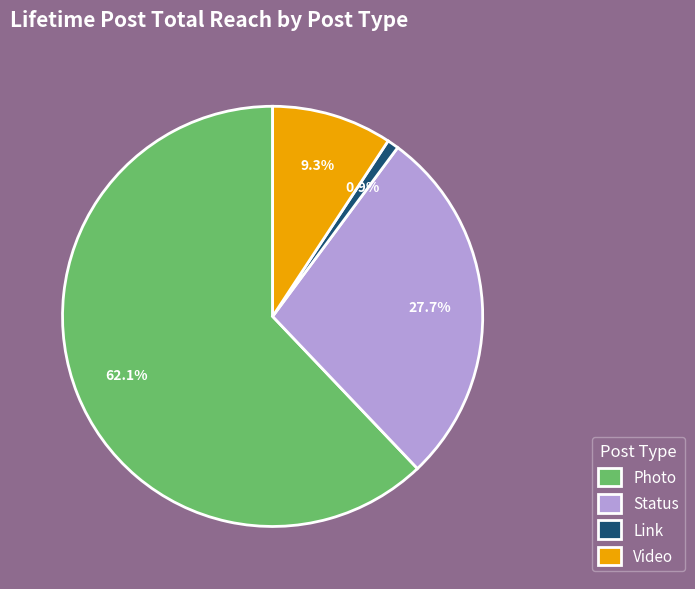

Count the number of slices in the pie.

4